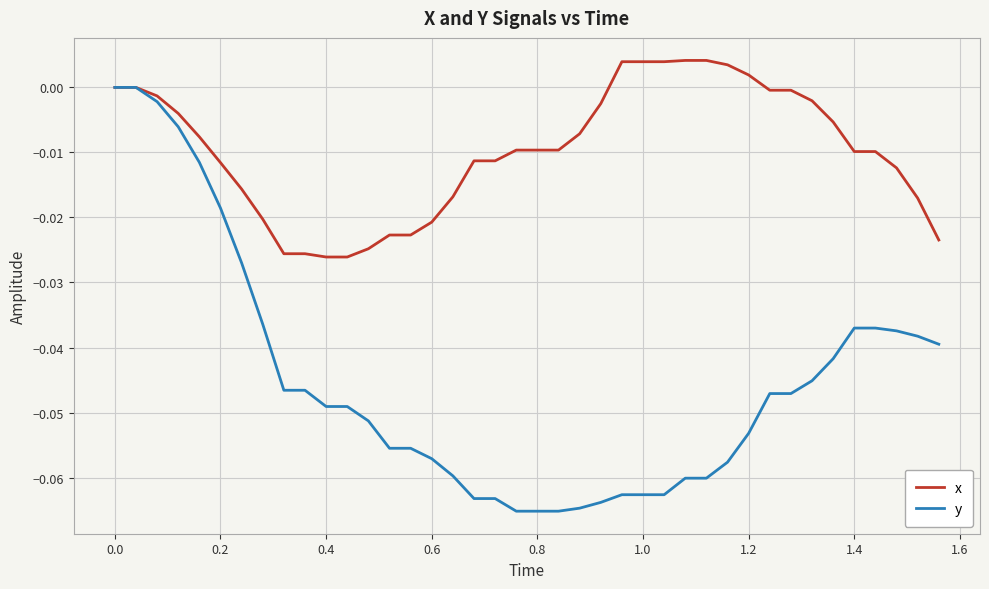

What is the difference between the maximum and minimum values in the y series?

0.1